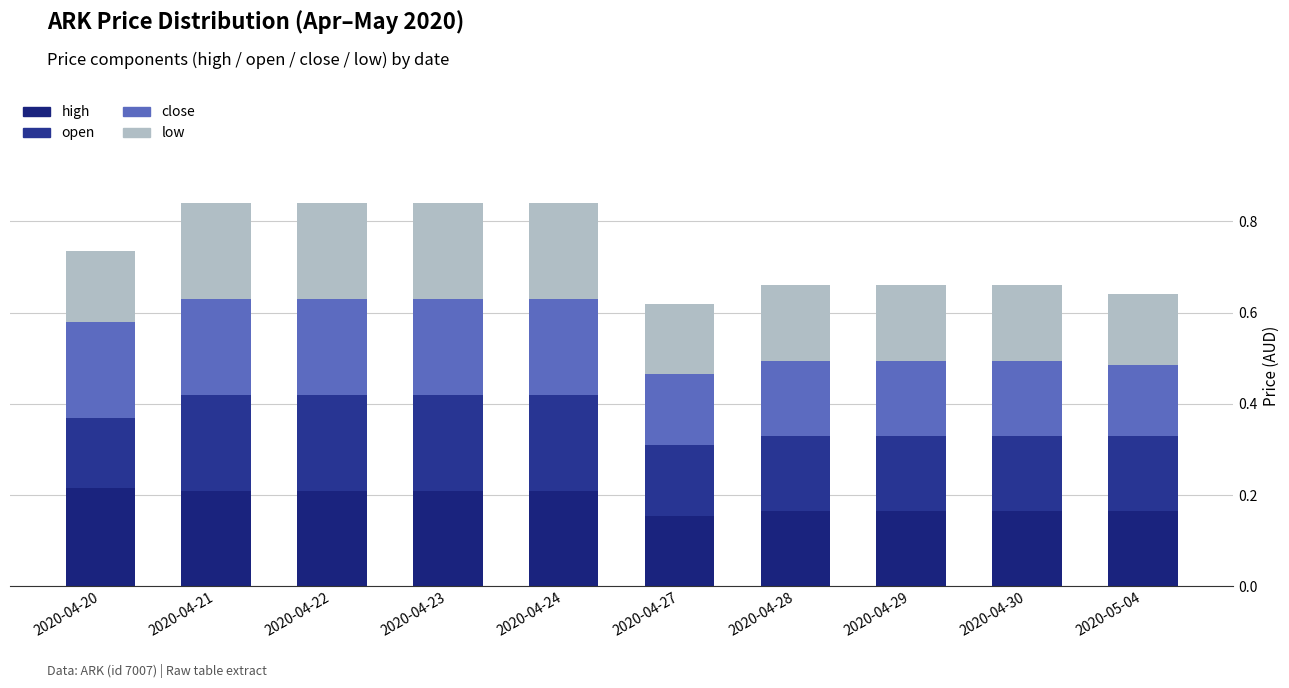

Is it true that close equals 0.2 at 2020-04-28?

True